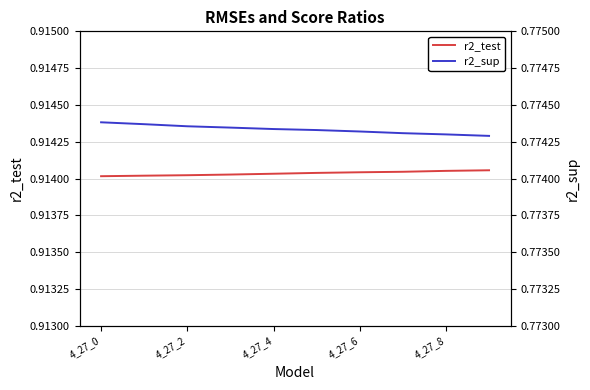

True or false: r2_test has a value of 0.3 at 4_27_2.

False